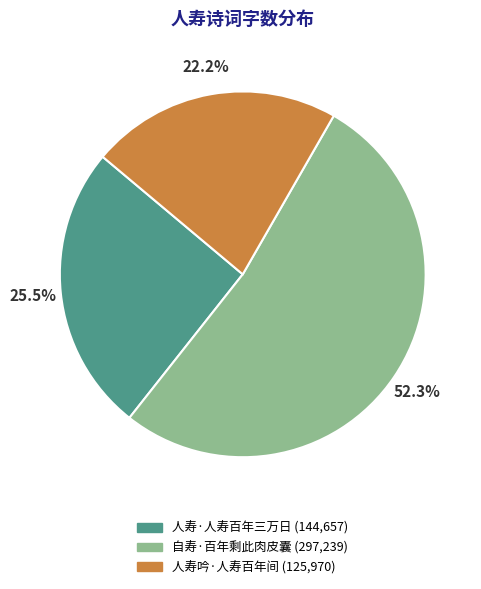

What is the majority slice?

自寿·百年剩此肉皮囊